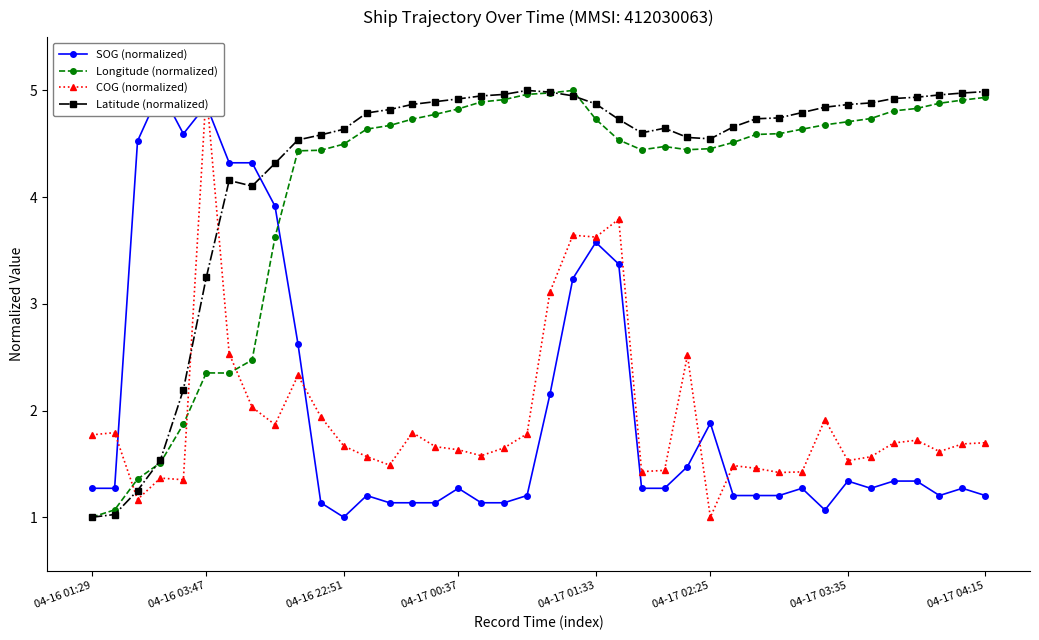

True or false: Longitude (normalized) has more than 1 points higher than both neighbors.

True